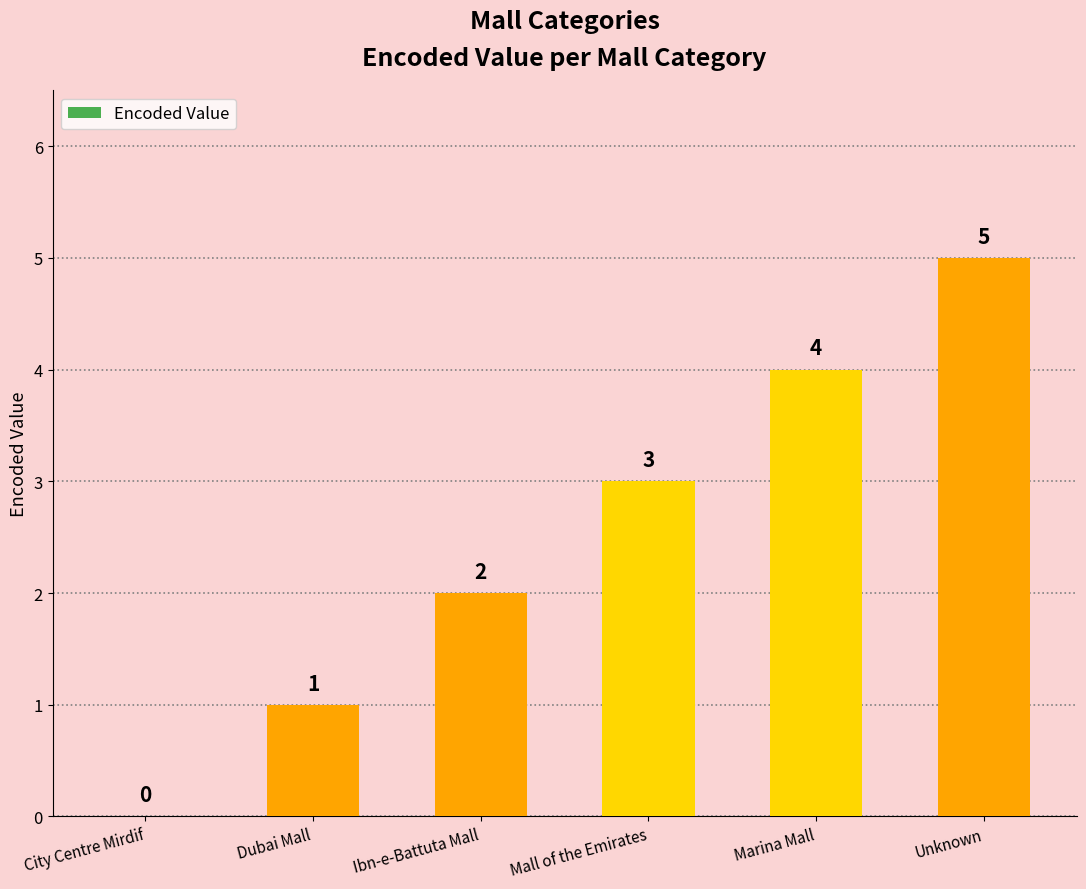

How many distinct data groups are displayed?

1